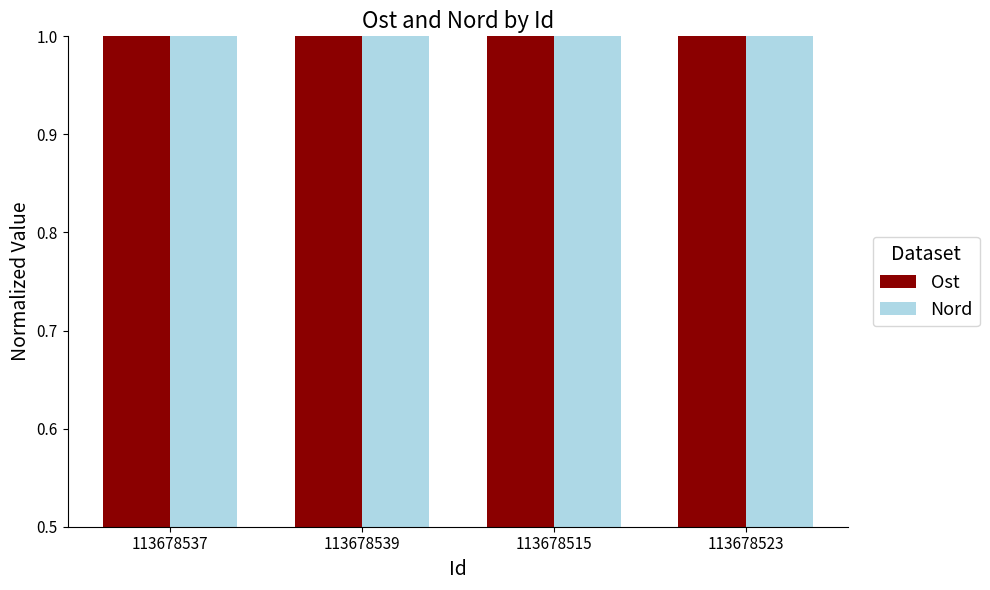

What is the minimum value shown in the chart?

1.0